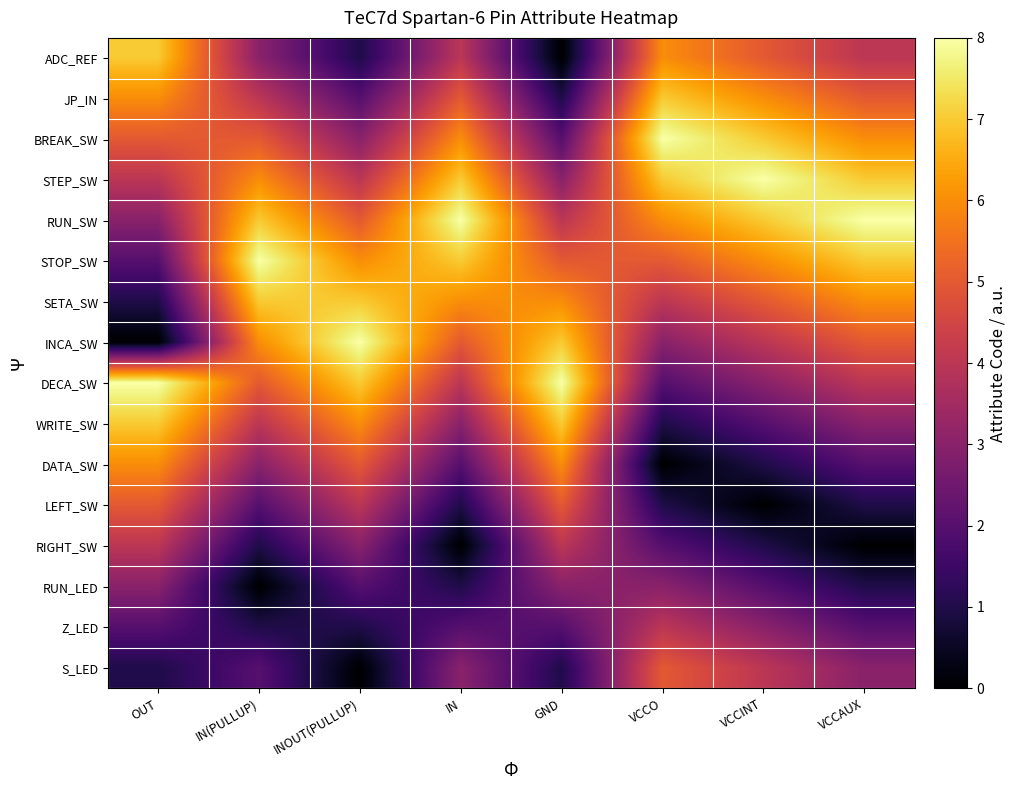

Reading right to left, list all the values displayed in this chart.

ADC_REF: VCCAUX=4	VCCINT=5	VCCO=6	GND=0	IN=4	INOUT(PULLUP)=1	IN(PULLUP)=3	OUT=7
JP_IN: VCCAUX=5	VCCINT=6	VCCO=7	GND=1	IN=5	INOUT(PULLUP)=2	IN(PULLUP)=4	OUT=6
BREAK_SW: VCCAUX=6	VCCINT=7	VCCO=8	GND=2	IN=6	INOUT(PULLUP)=3	IN(PULLUP)=5	OUT=5
STEP_SW: VCCAUX=7	VCCINT=8	VCCO=7	GND=3	IN=7	INOUT(PULLUP)=4	IN(PULLUP)=6	OUT=4
RUN_SW: VCCAUX=8	VCCINT=7	VCCO=6	GND=4	IN=8	INOUT(PULLUP)=5	IN(PULLUP)=7	OUT=3
STOP_SW: VCCAUX=7	VCCINT=6	VCCO=5	GND=5	IN=7	INOUT(PULLUP)=6	IN(PULLUP)=8	OUT=2
SETA_SW: VCCAUX=6	VCCINT=5	VCCO=4	GND=6	IN=6	INOUT(PULLUP)=7	IN(PULLUP)=7	OUT=1
INCA_SW: VCCAUX=5	VCCINT=4	VCCO=3	GND=7	IN=5	INOUT(PULLUP)=8	IN(PULLUP)=6	OUT=0
DECA_SW: VCCAUX=4	VCCINT=3	VCCO=2	GND=8	IN=4	INOUT(PULLUP)=7	IN(PULLUP)=5	OUT=8
WRITE_SW: VCCAUX=3	VCCINT=2	VCCO=1	GND=7	IN=3	INOUT(PULLUP)=6	IN(PULLUP)=4	OUT=7
DATA_SW: VCCAUX=2	VCCINT=1	VCCO=0	GND=6	IN=2	INOUT(PULLUP)=5	IN(PULLUP)=3	OUT=6
LEFT_SW: VCCAUX=1	VCCINT=0	VCCO=1	GND=5	IN=1	INOUT(PULLUP)=4	IN(PULLUP)=2	OUT=5
RIGHT_SW: VCCAUX=0	VCCINT=1	VCCO=2	GND=4	IN=0	INOUT(PULLUP)=3	IN(PULLUP)=1	OUT=4
RUN_LED: VCCAUX=1	VCCINT=2	VCCO=3	GND=3	IN=1	INOUT(PULLUP)=2	IN(PULLUP)=0	OUT=3
Z_LED: VCCAUX=2	VCCINT=3	VCCO=4	GND=2	IN=2	INOUT(PULLUP)=1	IN(PULLUP)=1	OUT=2
S_LED: VCCAUX=3	VCCINT=4	VCCO=5	GND=1	IN=3	INOUT(PULLUP)=0	IN(PULLUP)=2	OUT=1